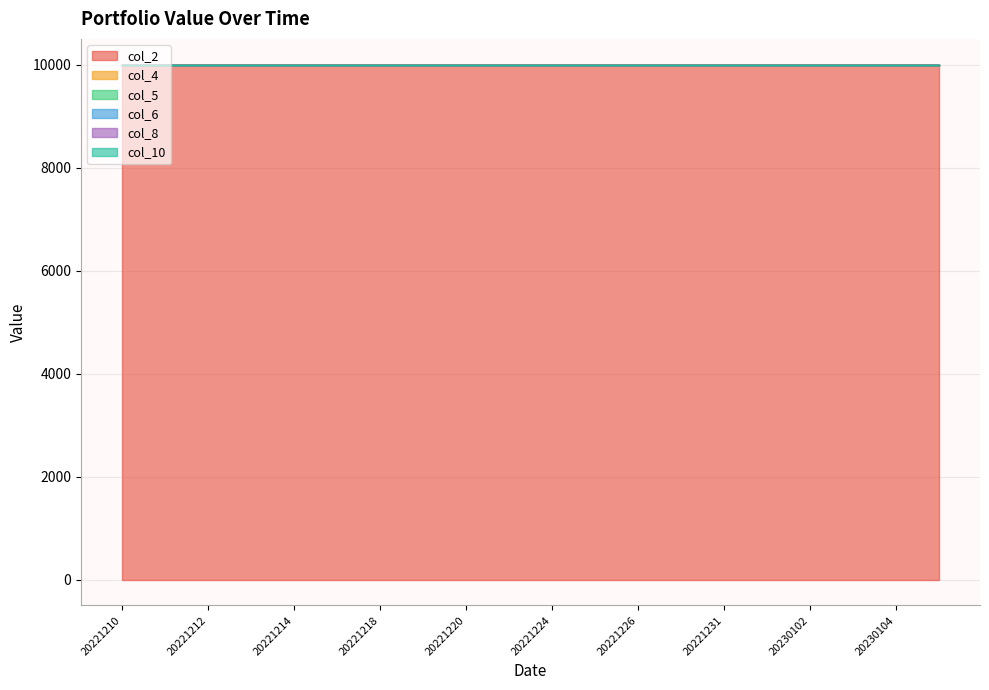

True or false: col_5 and col_6 intersect in this chart.

False